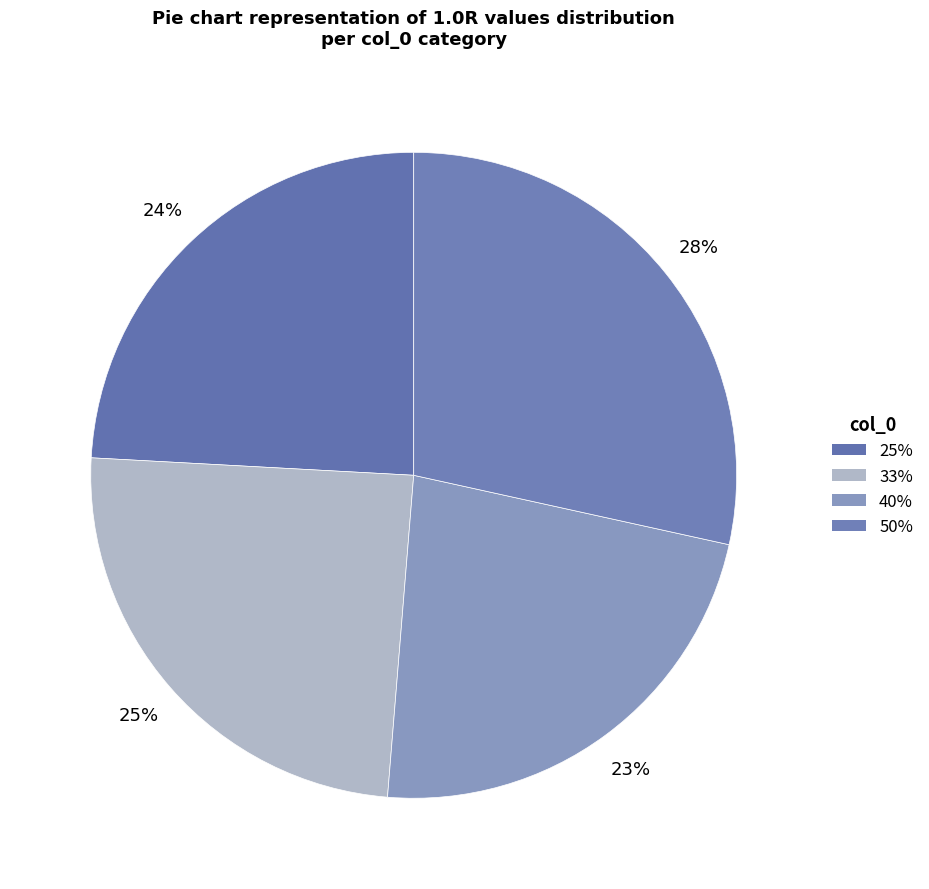

Which has a higher value, 50% or 25%?

50%